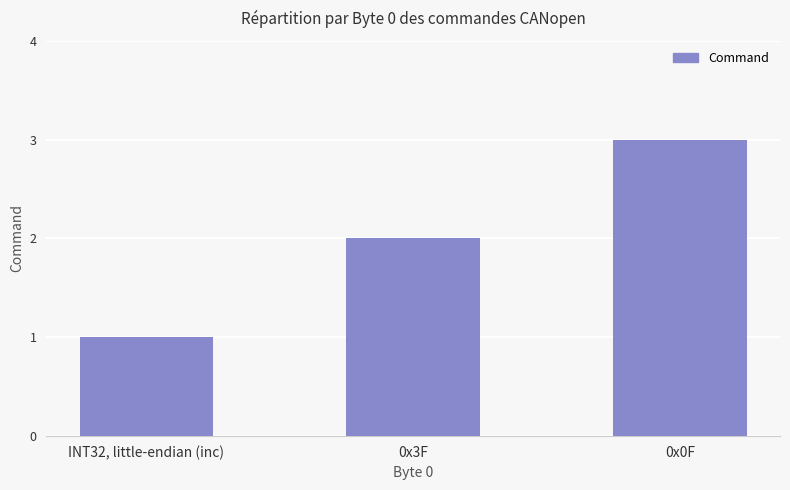

Approximately how many times larger is the value at 0x3F compared to INT32, little-endian (inc)?

2.0